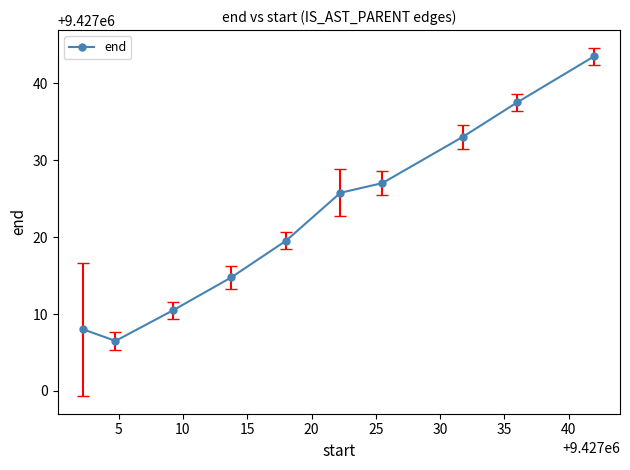

True or false: the data has more than 1 interior local peaks.

False